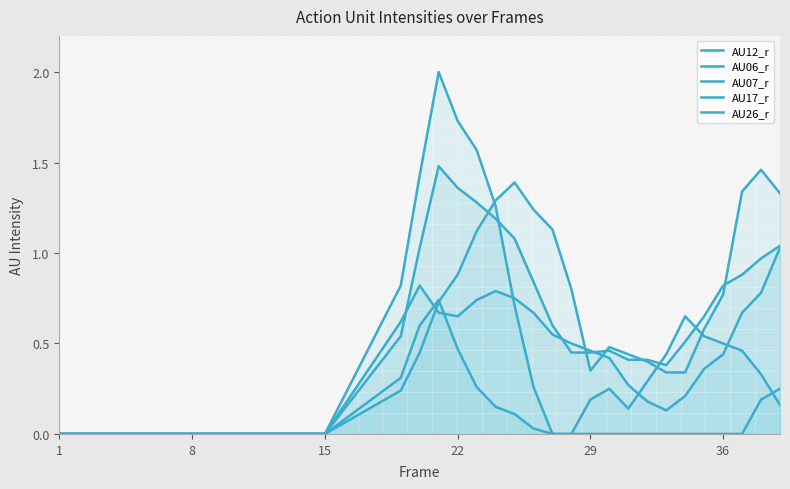

How many interior local valleys does the AU06_r series have?

1